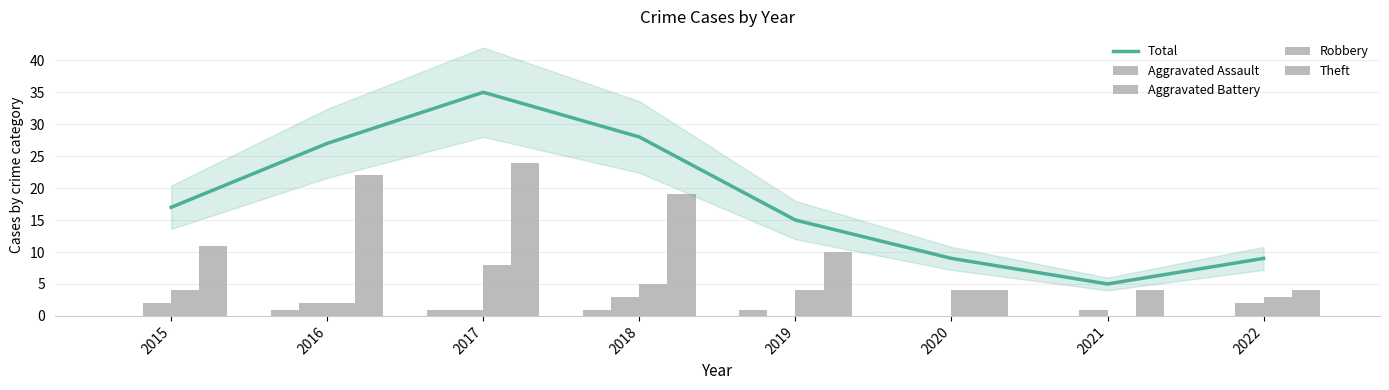

Reading right to left, transcribe all the data shown in this chart.

Total: 2022=9	2021=5	2020=9	2019=15	2018=28	2017=35	2016=27	2015=17
Aggravated Assault: 2022=0	2021=0	2020=0	2019=1	2018=1	2017=1	2016=1	2015=0
Aggravated Battery: 2022=2	2021=1	2020=0	2019=0	2018=3	2017=1	2016=2	2015=2
Robbery: 2022=3	2021=0	2020=4	2019=4	2018=5	2017=8	2016=2	2015=4
Theft: 2022=4	2021=4	2020=4	2019=10	2018=19	2017=24	2016=22	2015=11